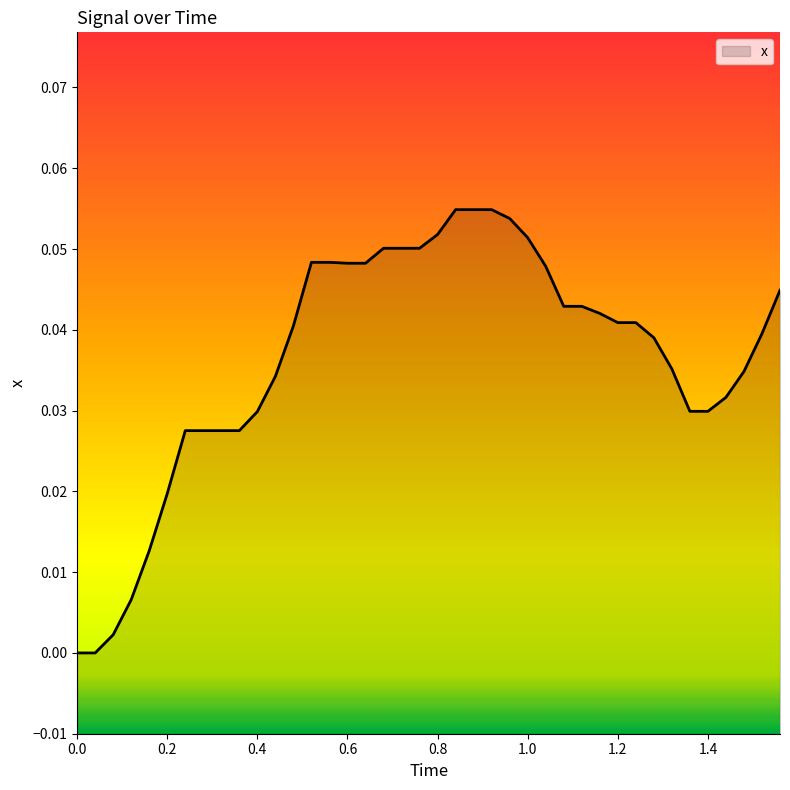

True or false: the data shows 0.0 at 0.4.

True